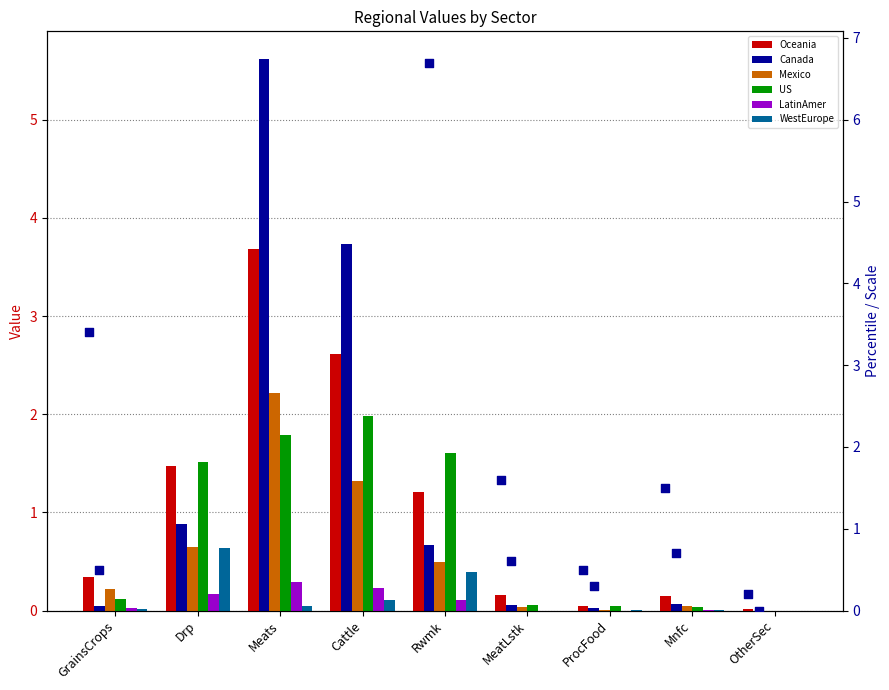

What is the total value across all series at MeatLstk?

0.3